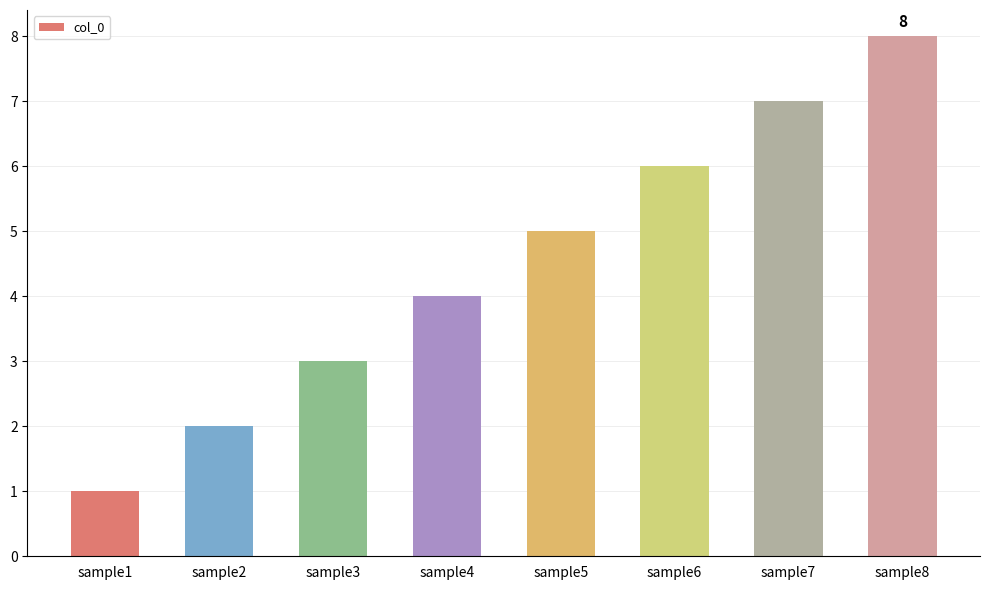

What is the change in value from sample2 to sample6?

+4